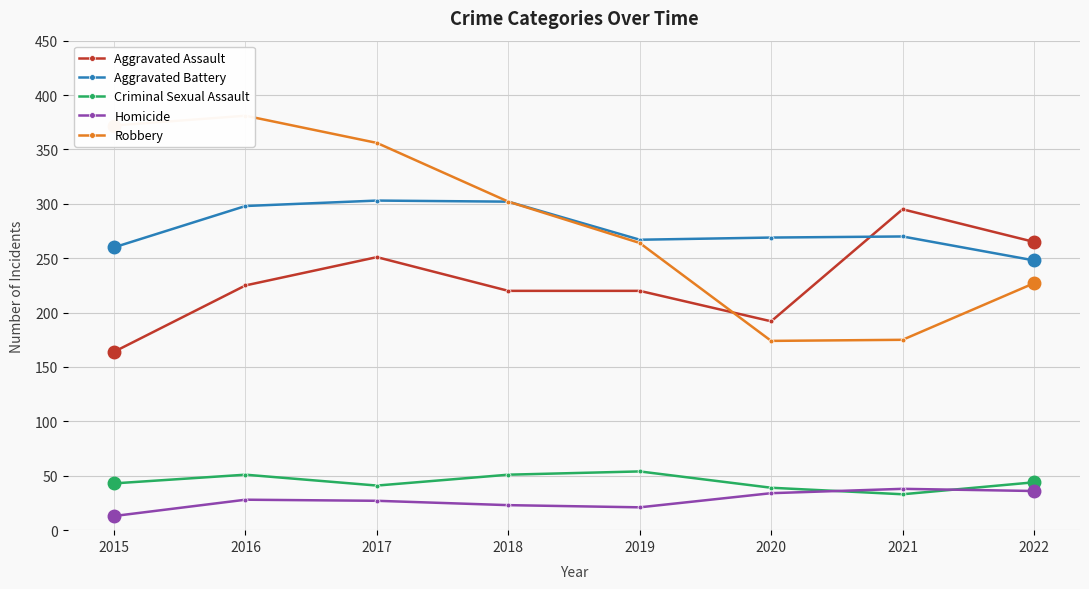

What is the total value across all series at 2021?

811